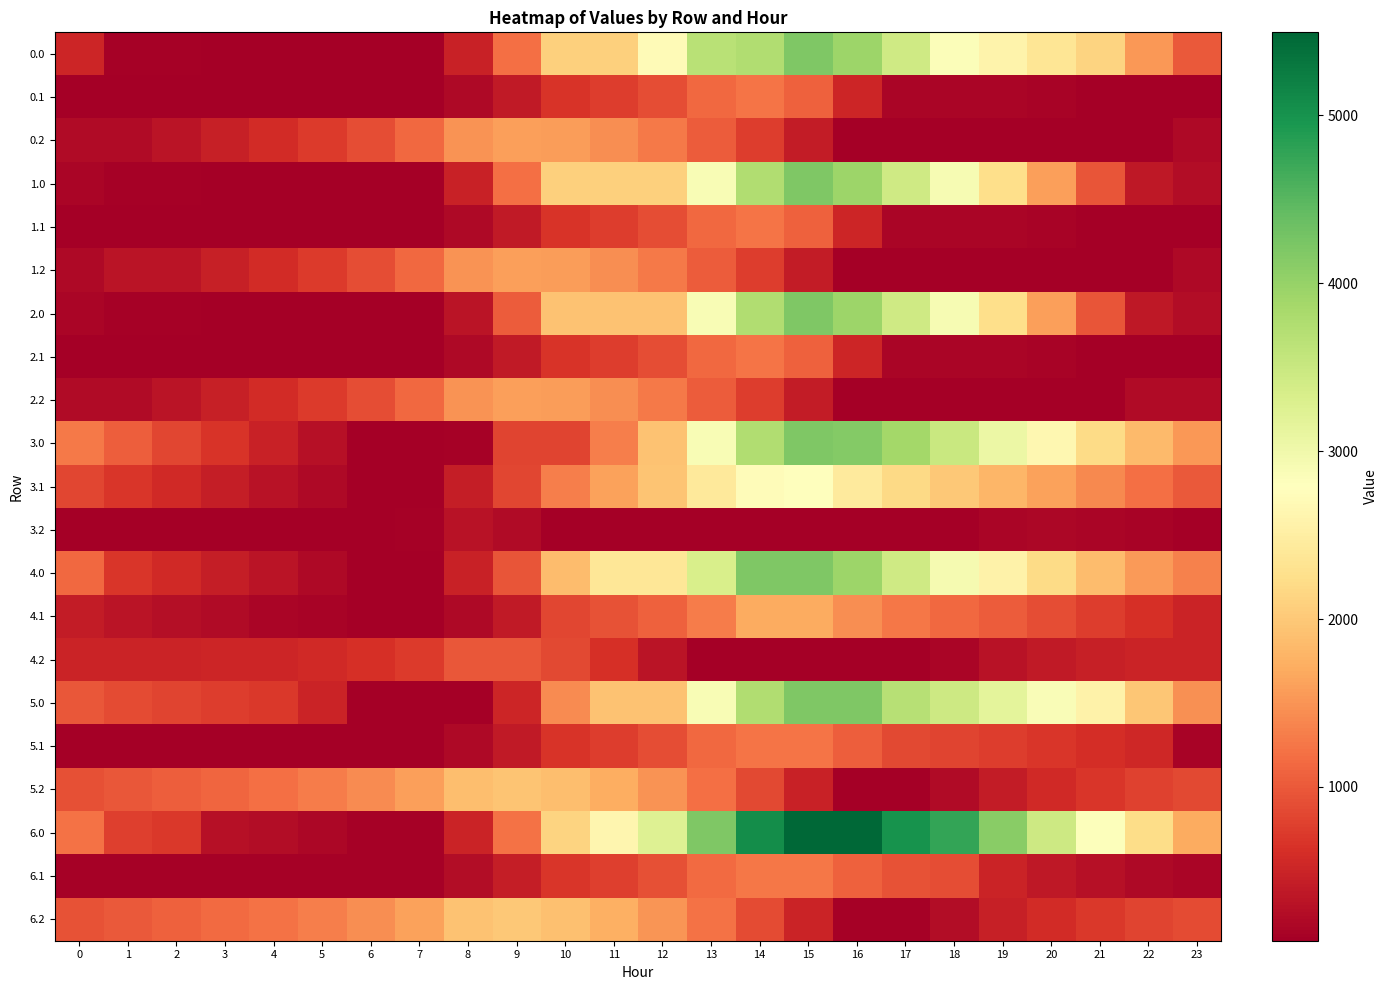

What is the smallest value displayed?

83.8